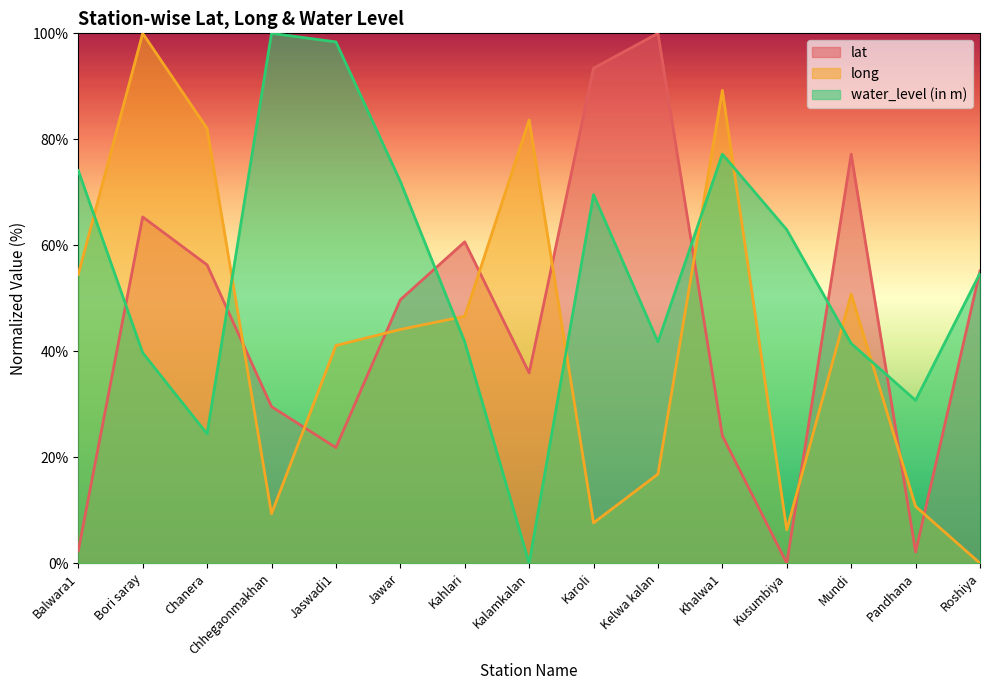

Is the value of lat at Jawar greater than the value of long at Kahlari?

Yes